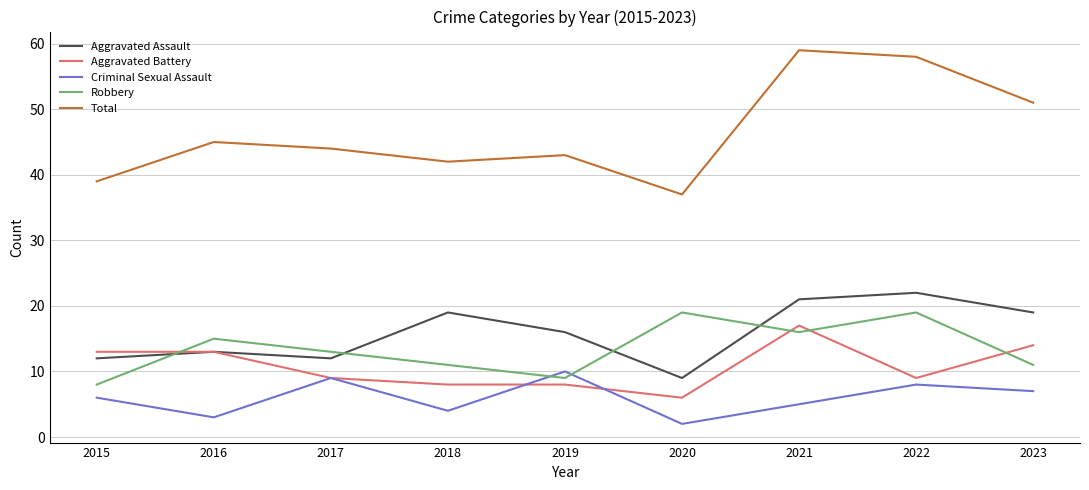

Is the value of Aggravated Assault at 2017 greater than the value of Criminal Sexual Assault at 2022?

Yes